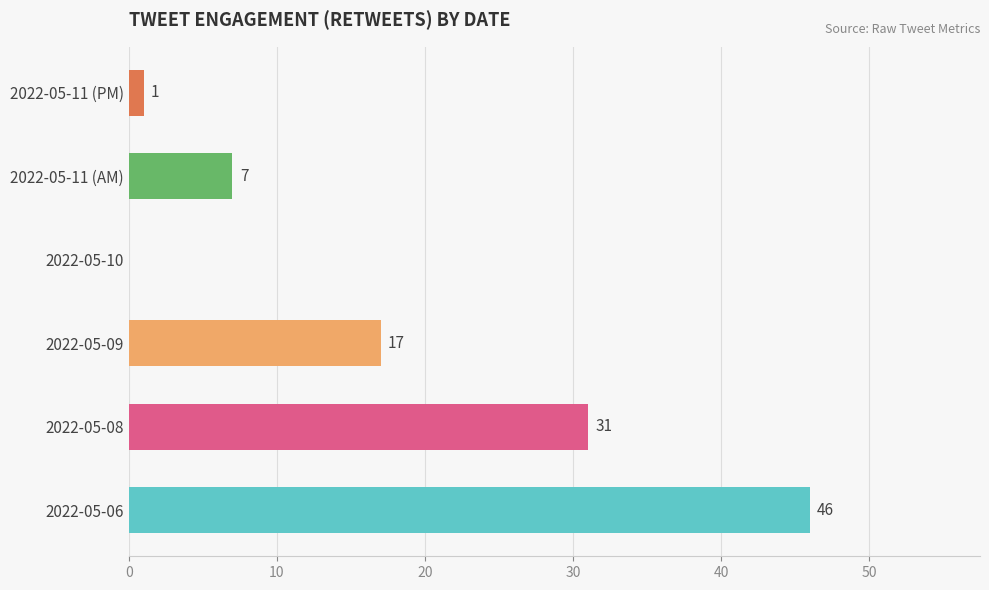

What is the sum of the values at 2022-05-06 and 2022-05-11 (AM)?

53